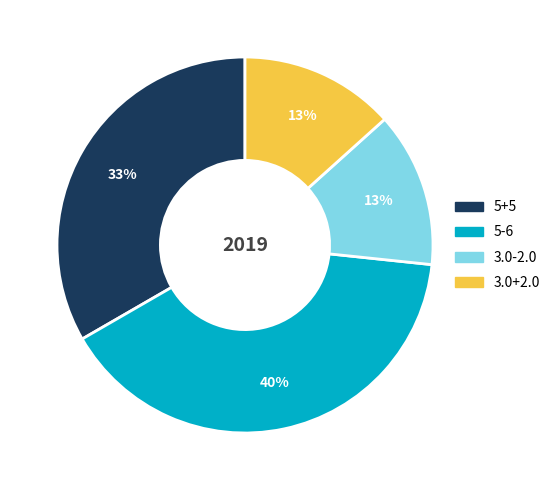

Does any single category account for the majority?

No